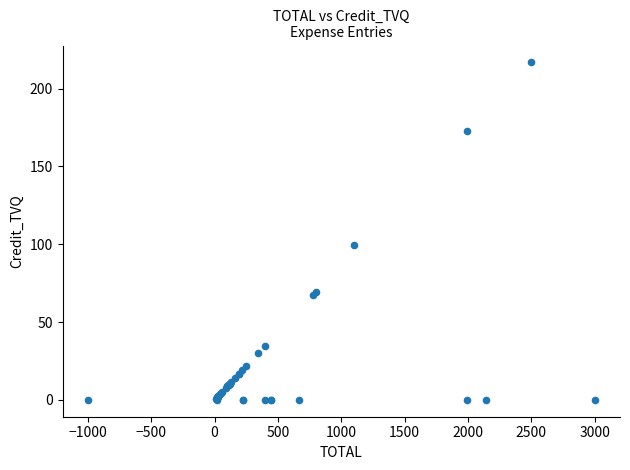

What Y value in the scatter plot is closest to 108?

99.8